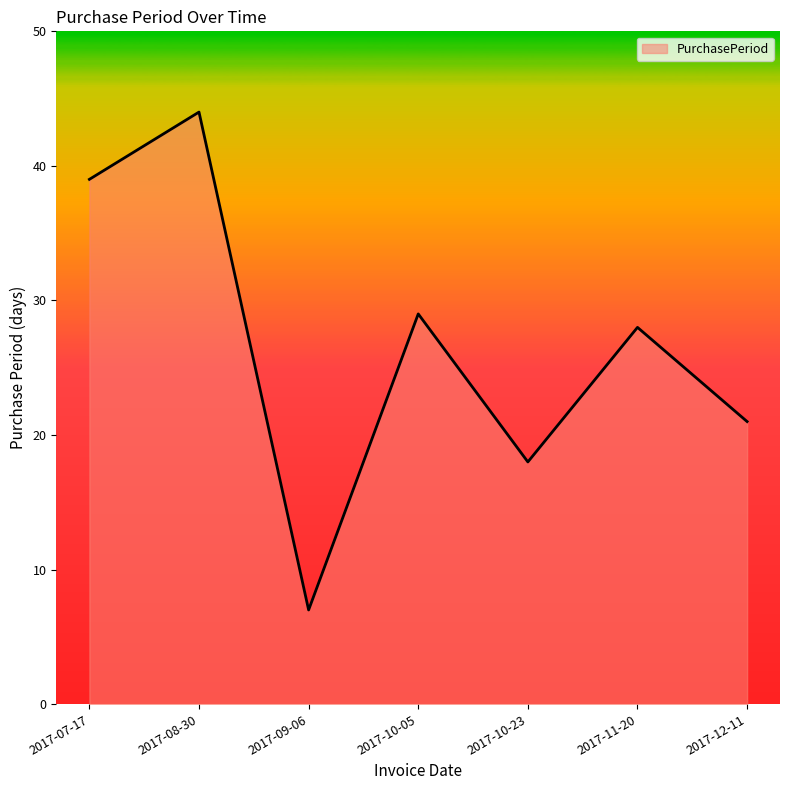

Which label corresponds to the smallest value in the chart?

2017-09-06